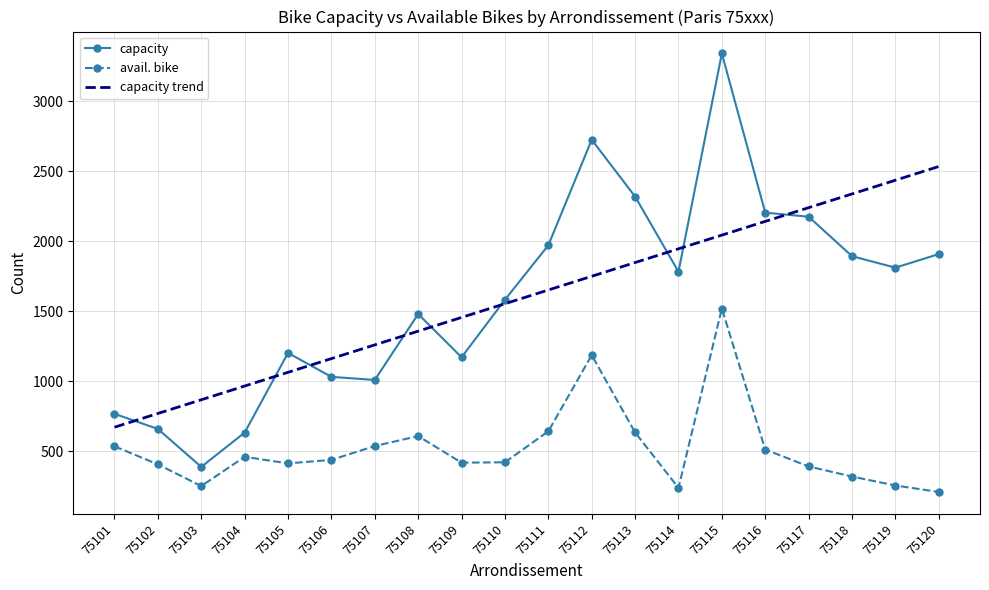

How many times do capacity and capacity trend cross each other?

9